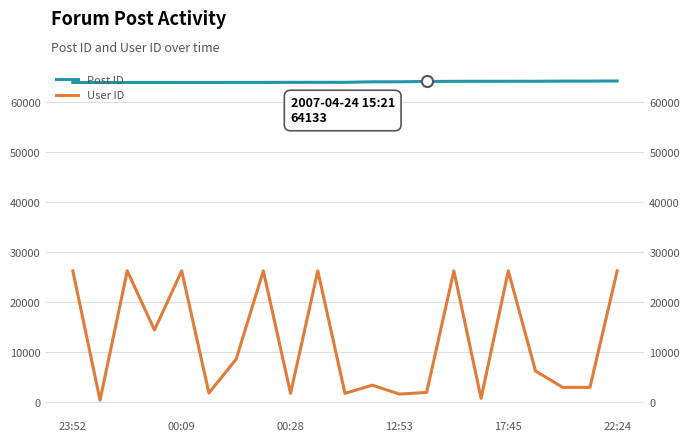

True or false: User ID and Post ID intersect in this chart.

False